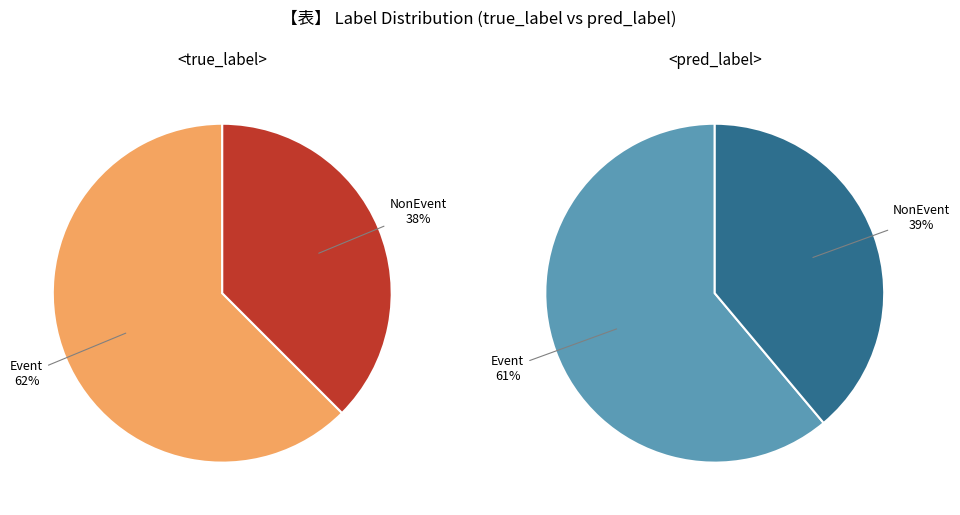

Which slice is the smallest?

NonEvent